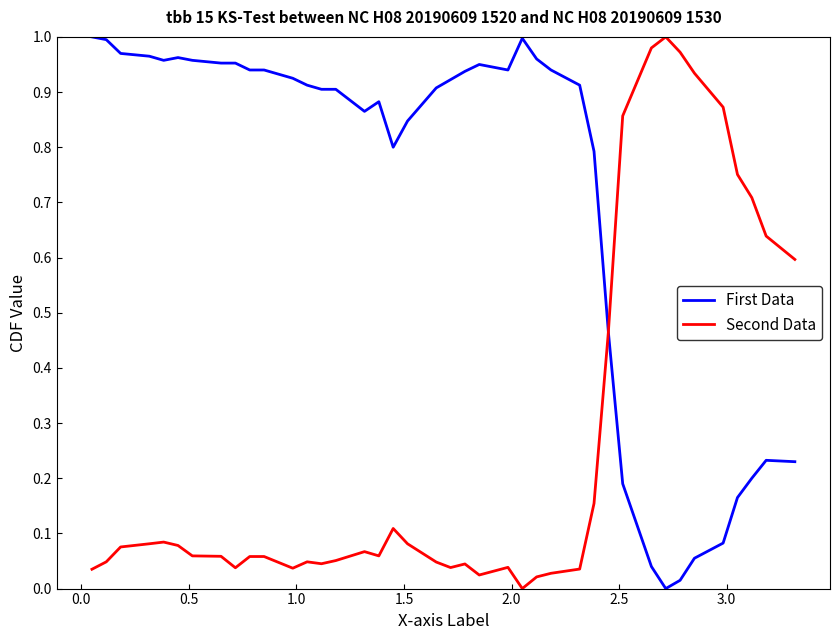

Does the chart have visible grid lines?

No